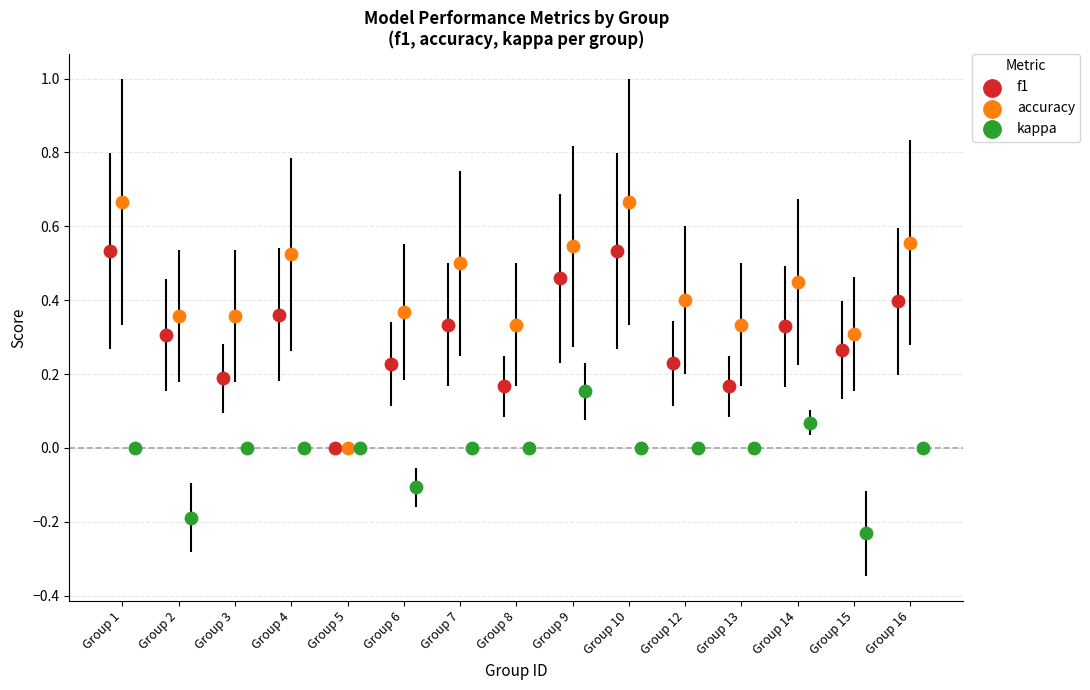

Which series reaches the maximum Y coordinate?

accuracy